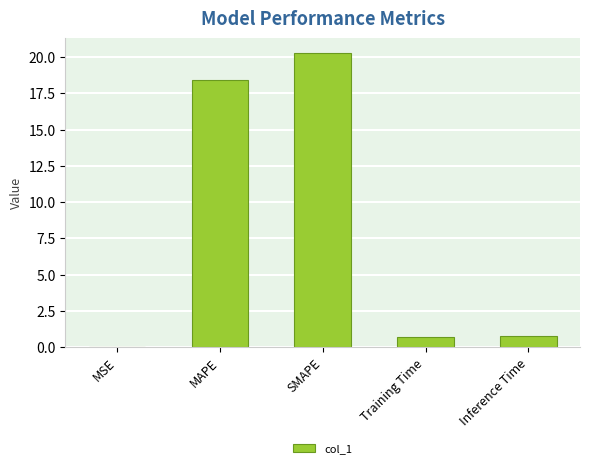

What is the sum of all values?

40.2